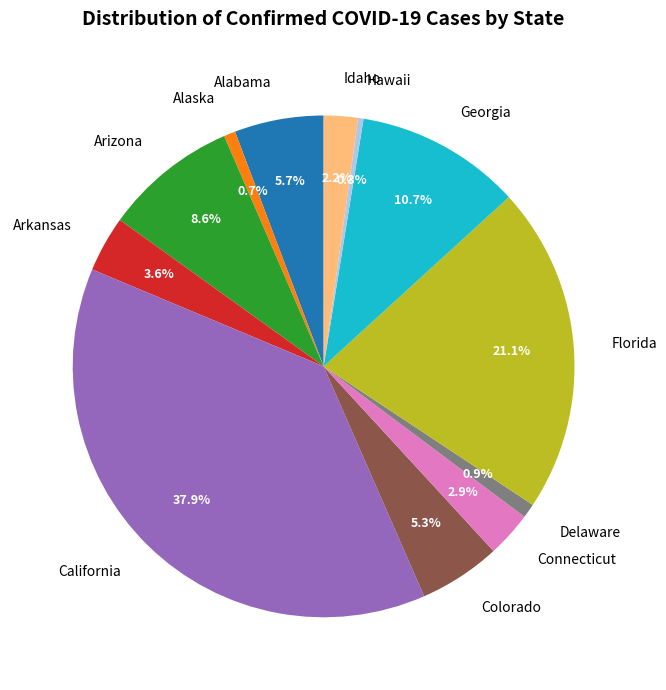

Combined, do Alabama and Arkansas account for over 50%?

No